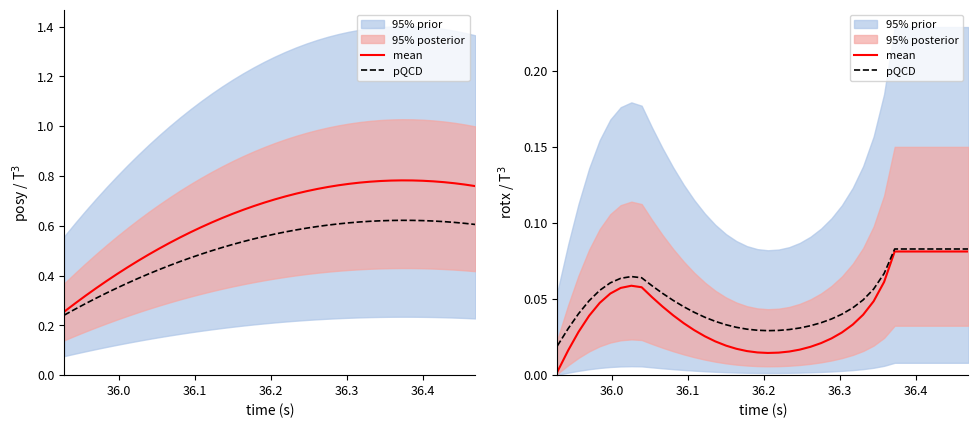

The pQCD series shows 0.1 at 37. True or false?

False